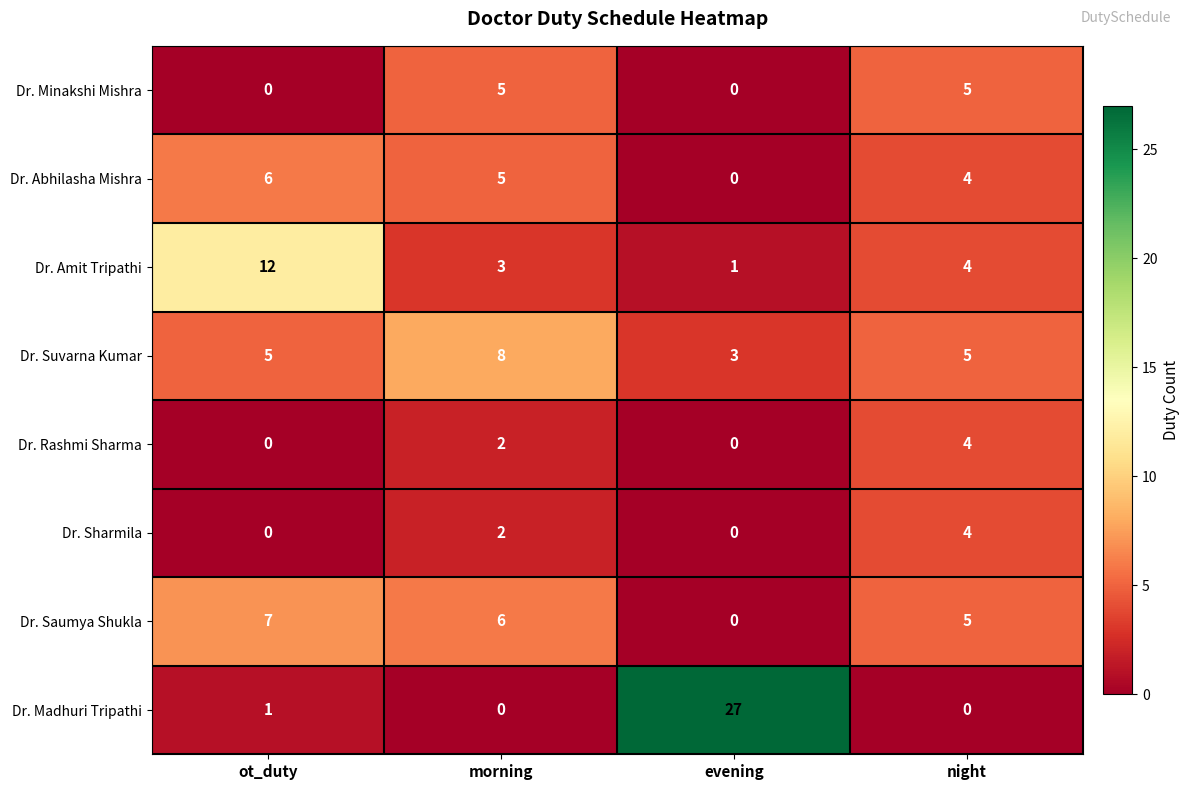

List the labels in order of Dr. Saumya Shukla value, smallest first.

evening, night, morning, ot_duty